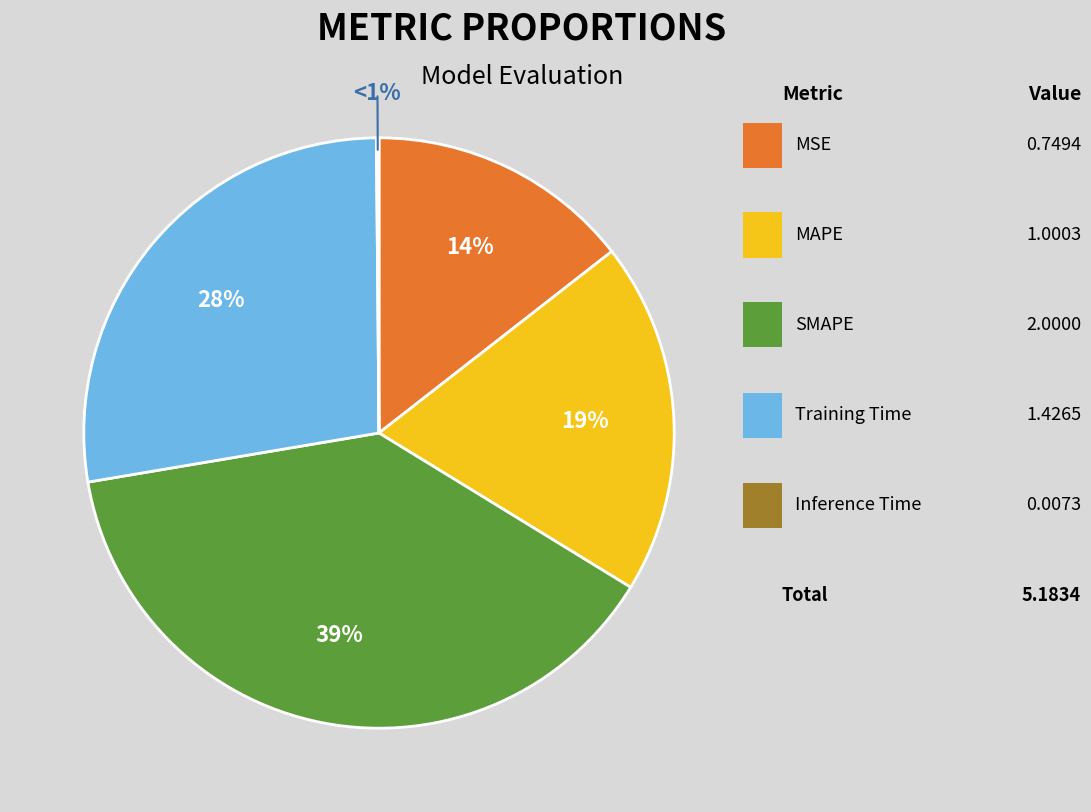

Which slice is the largest?

SMAPE